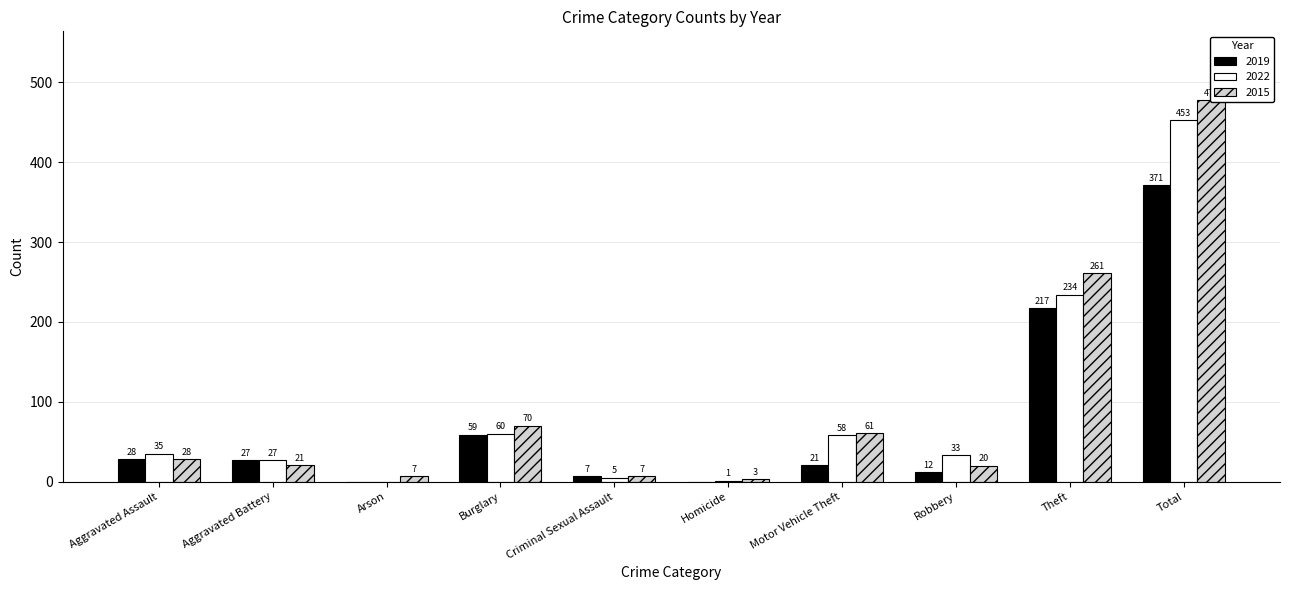

Rank the series at Aggravated Assault from lowest to highest value.

2019, 2015, 2022